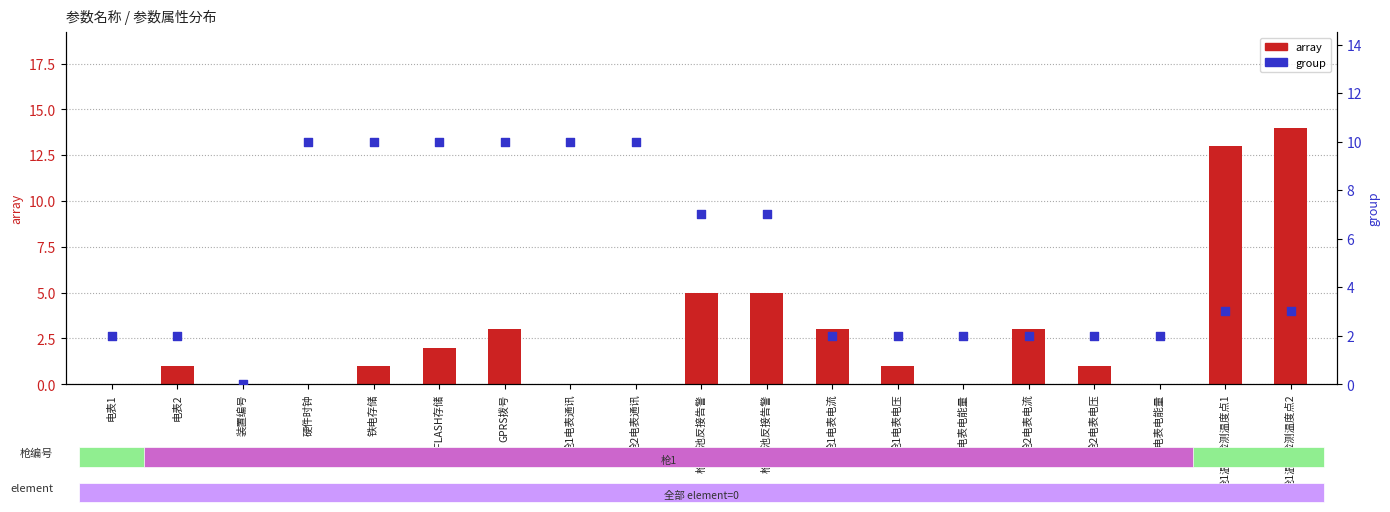

Which series has the widest spread of Y values?

array